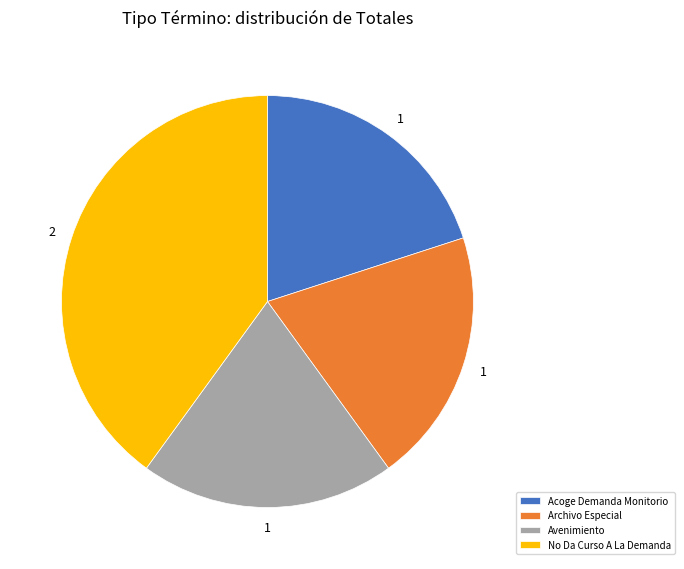

Is it true that Avenimiento is 20% of the pie?

True